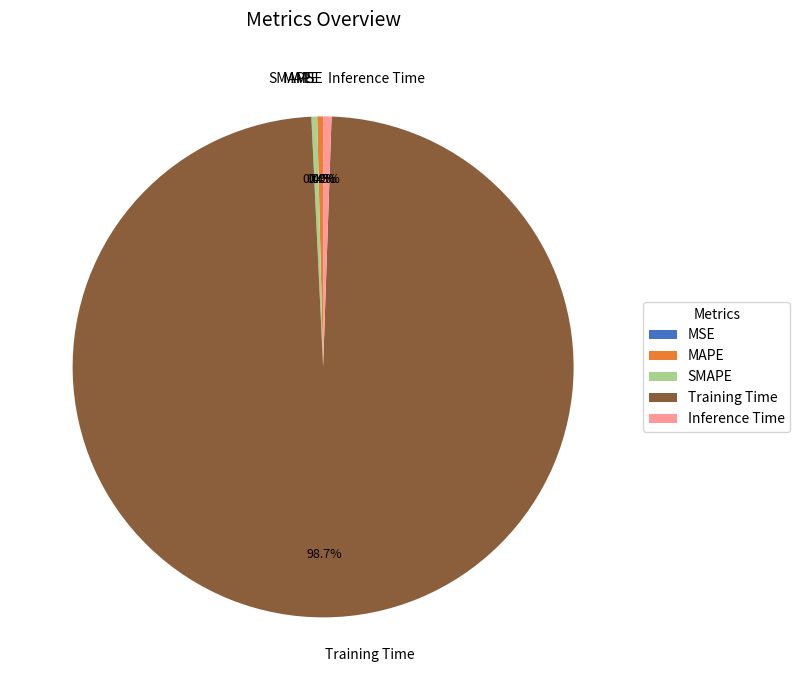

Combined, do Training Time and Inference Time account for over 50%?

Yes